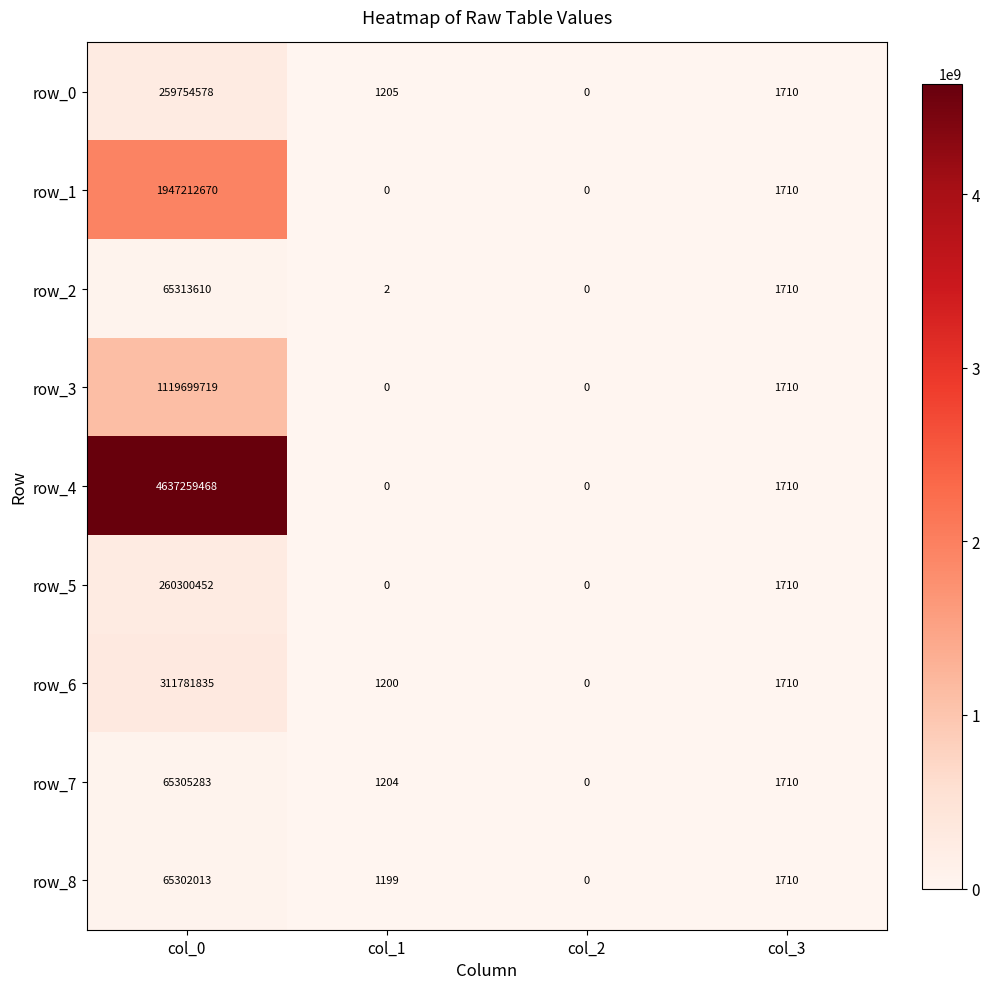

At which label does row_7 reach its peak?

col_0